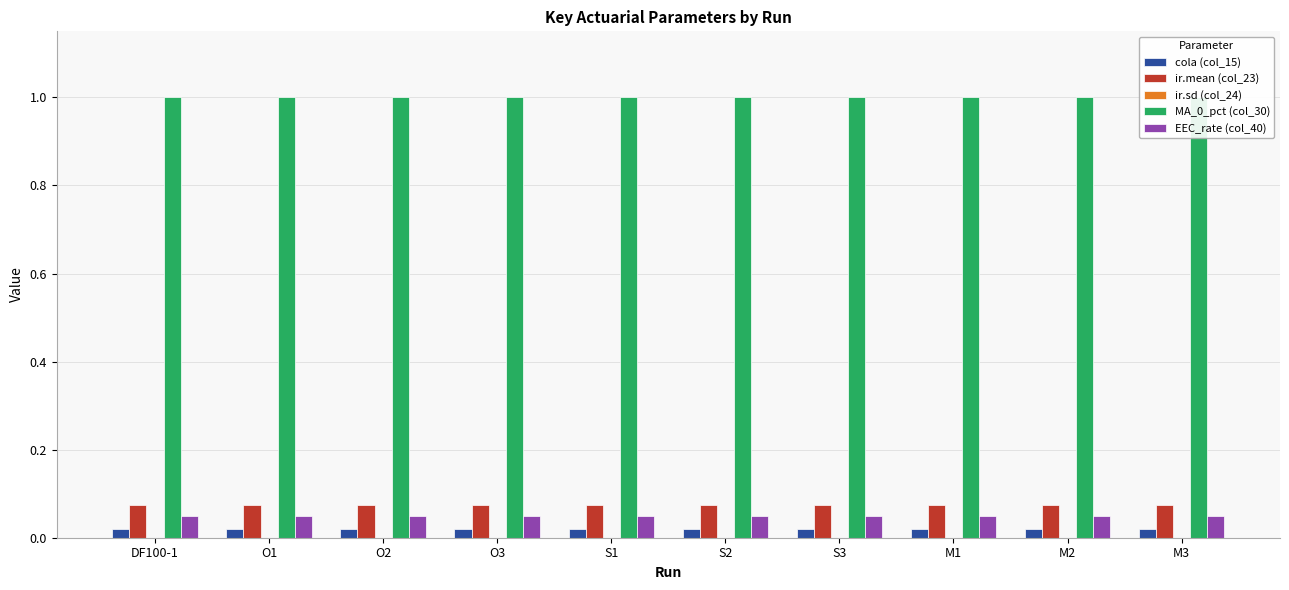

Is the value of EEC_rate (col_40) at O1 greater than the value of ir.mean (col_23) at M2?

No